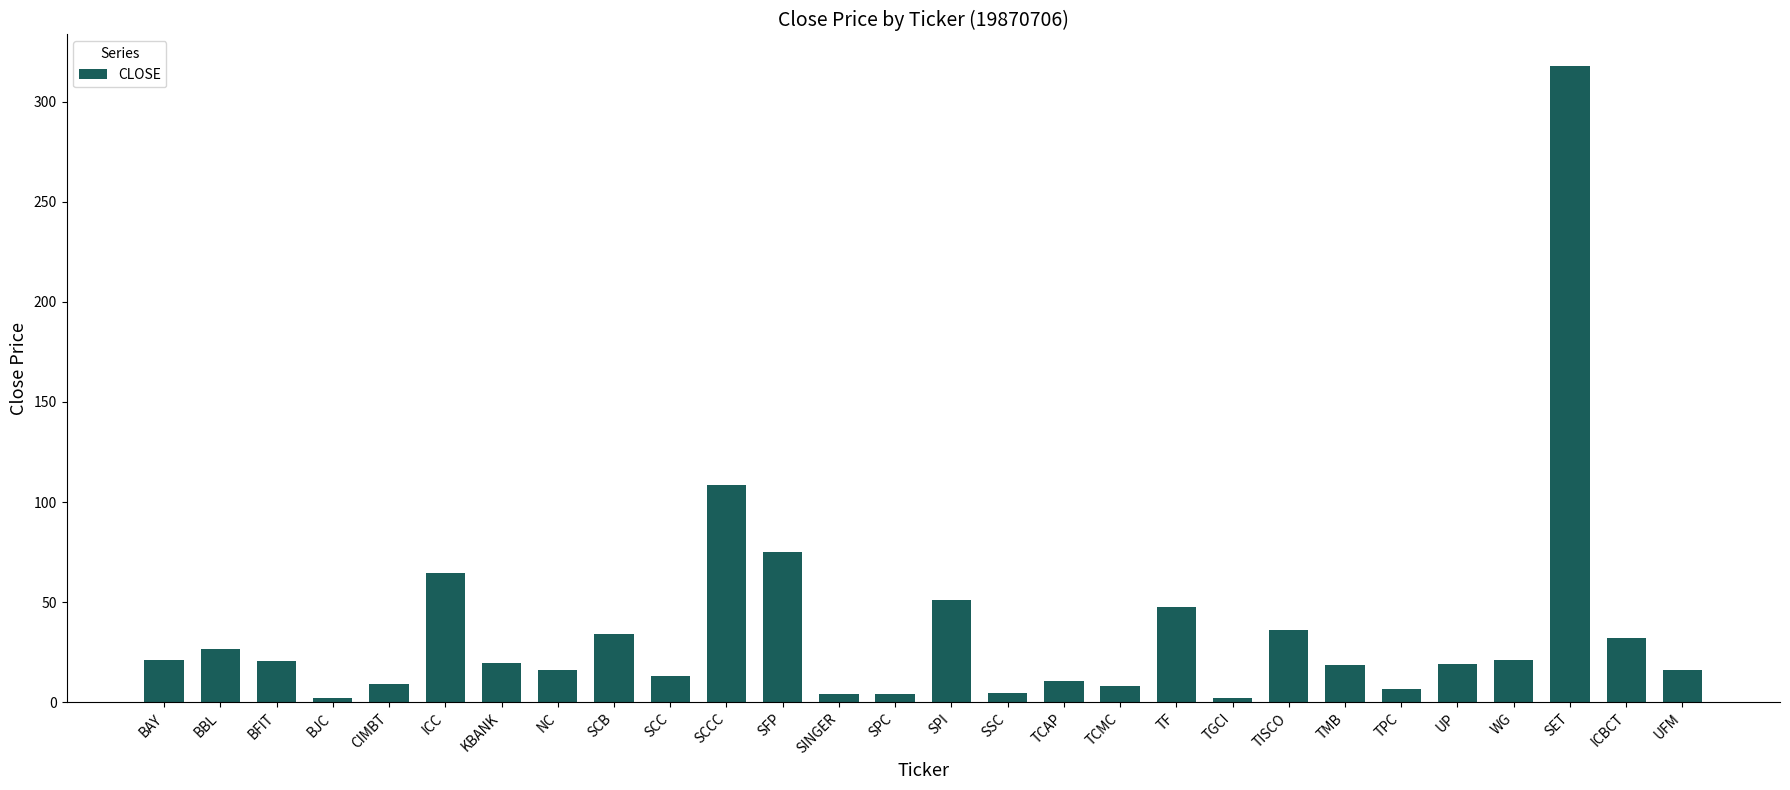

What position from the left is SCCC?

11